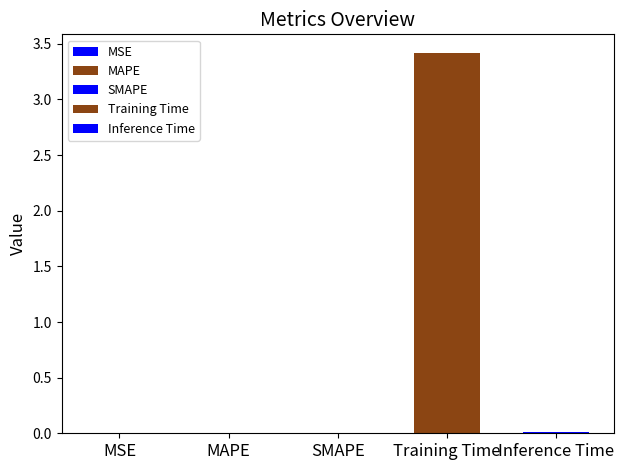

What is the average value?

0.7